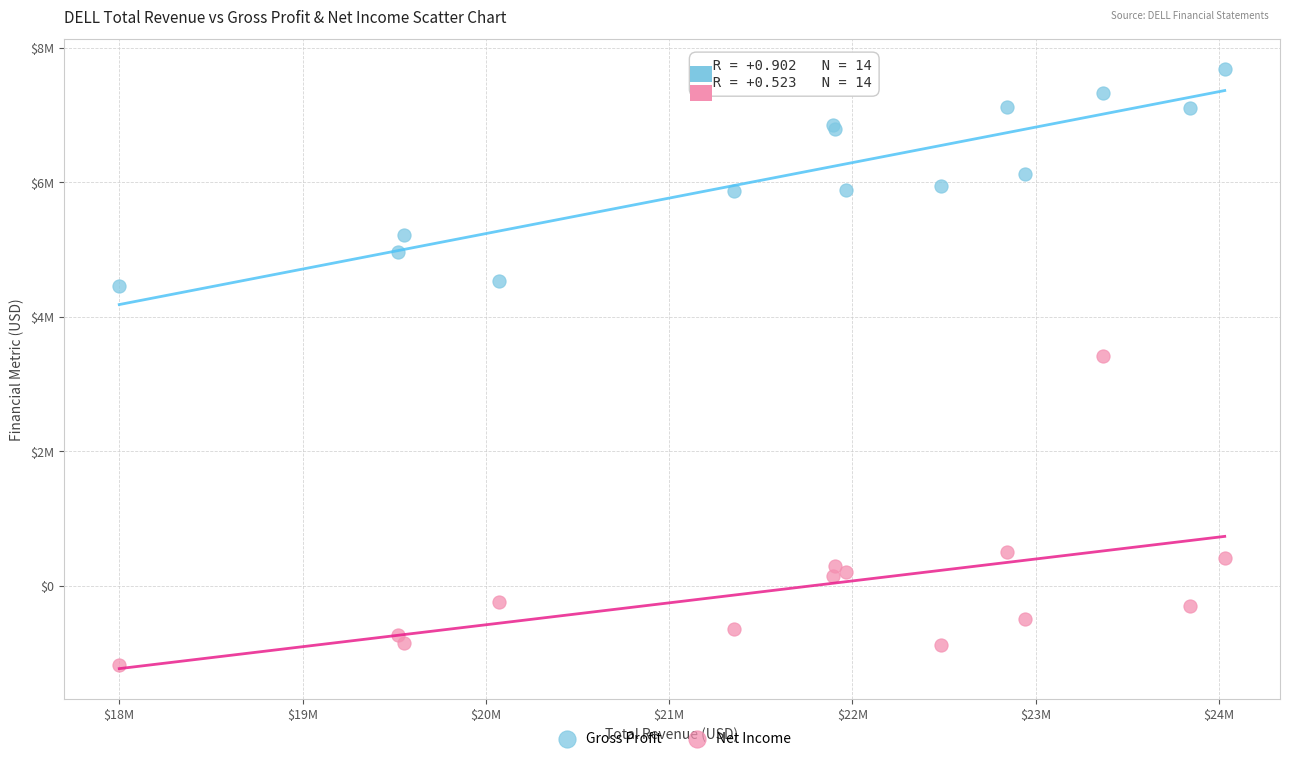

Which series reaches the maximum Y coordinate?

Gross Profit